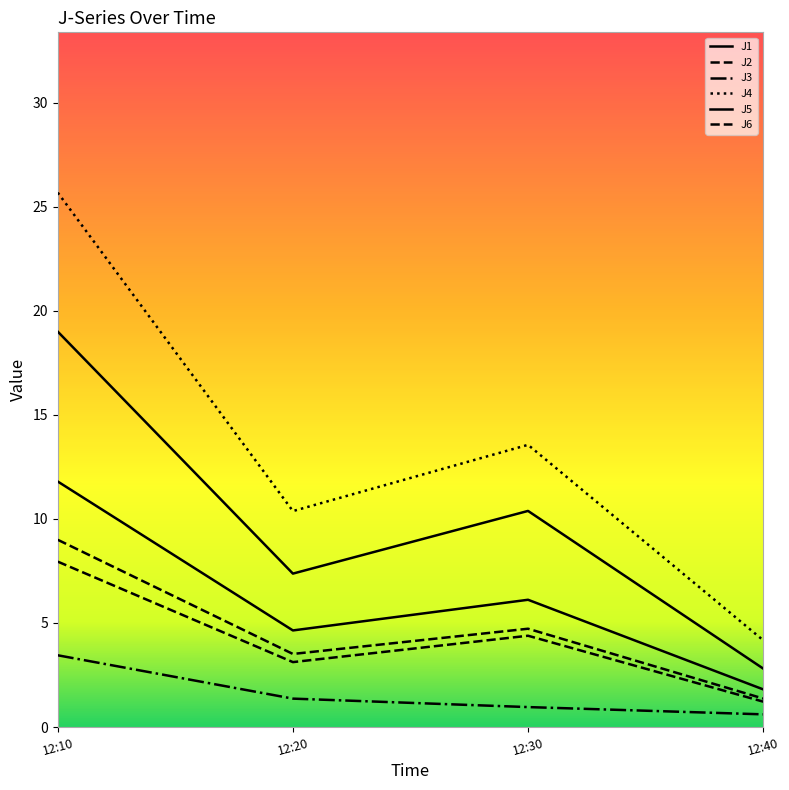

At which label is J1 closest to 6?

12:30